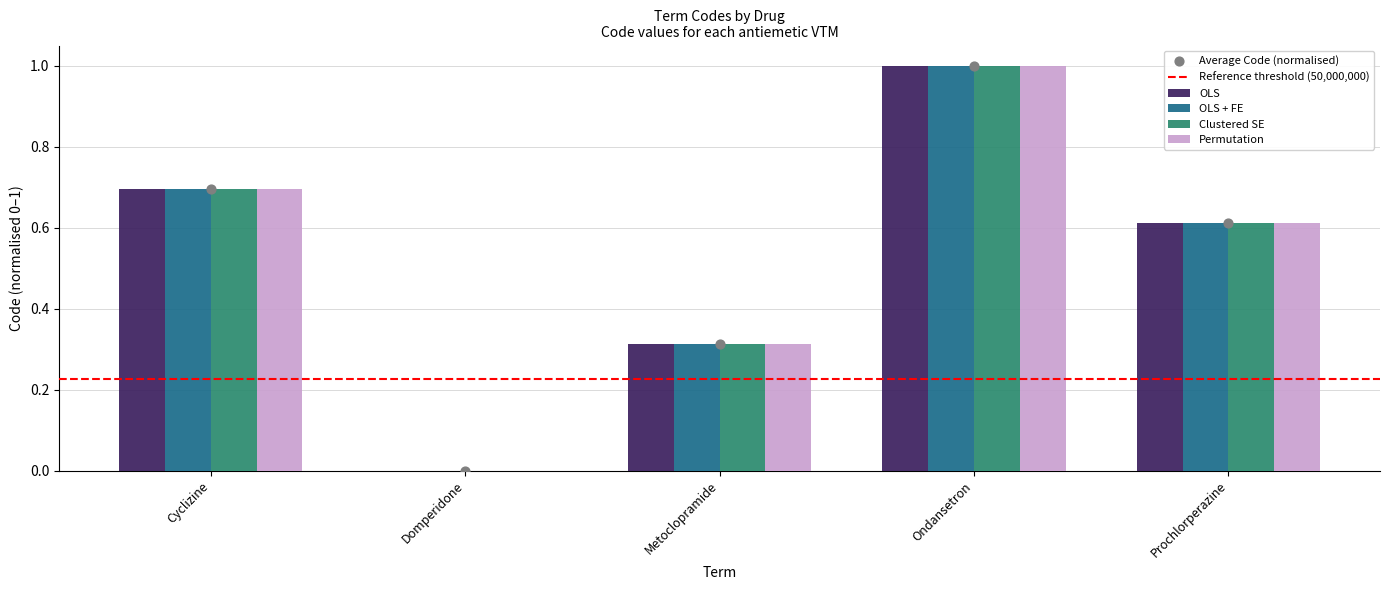

What are all the series names shown in the legend?

OLS, OLS + FE, Clustered SE, Permutation